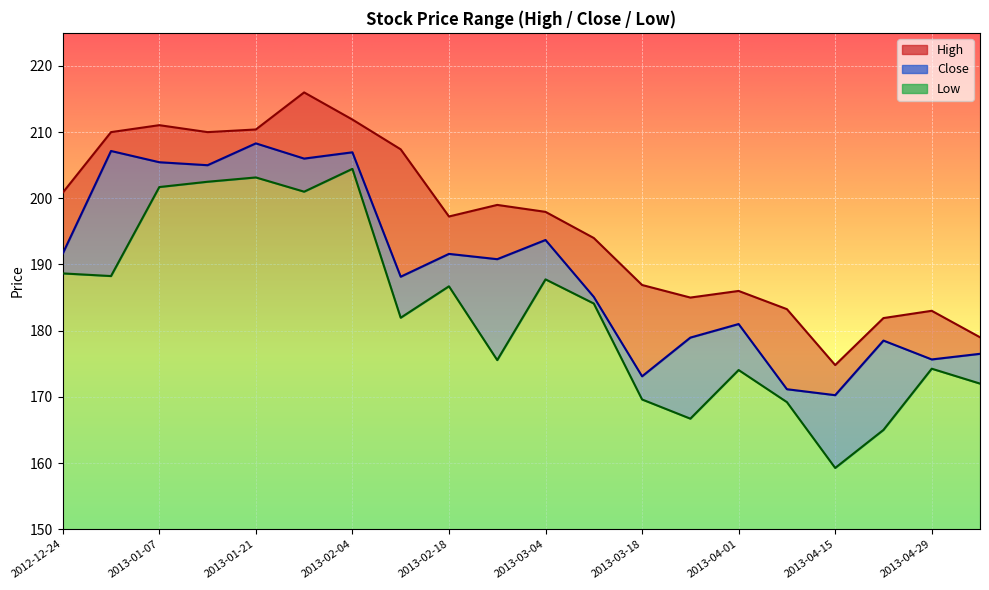

At which category does Close reach its first local peak?

2012-12-31